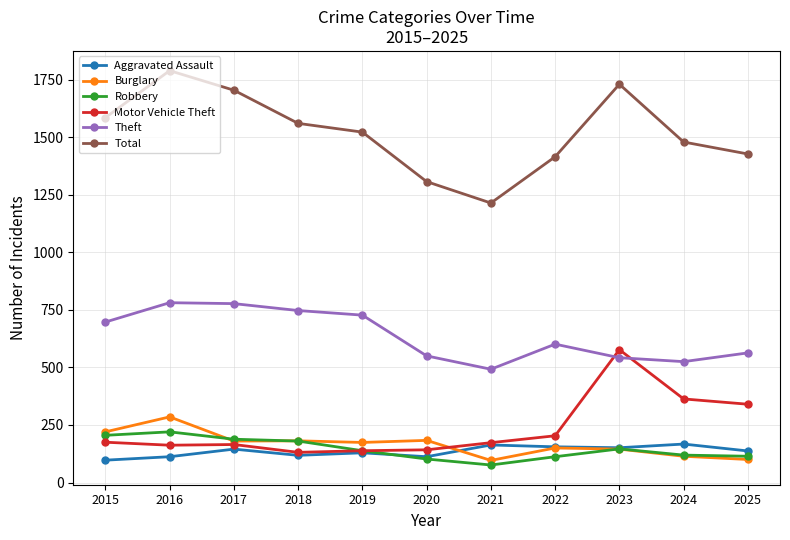

What is the sum of all Total values?

16732